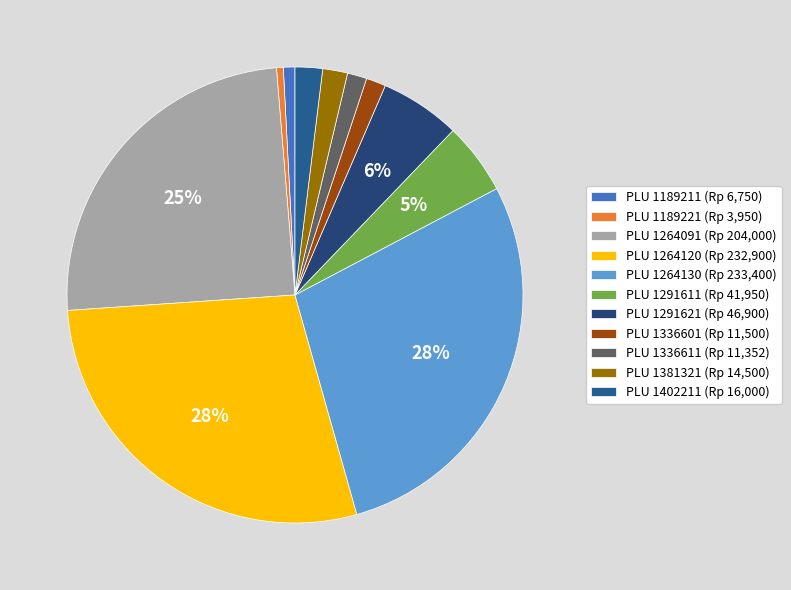

Count the number of slices in the pie.

11